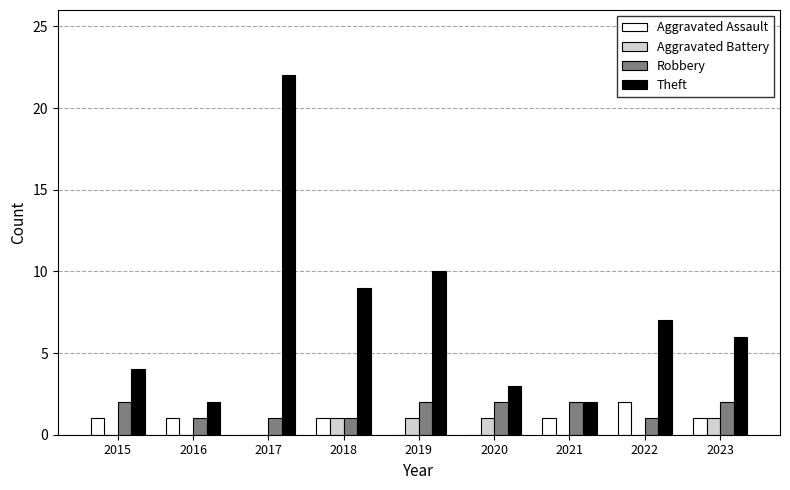

True or false: Aggravated Assault has a value of 1 at 2015.

True